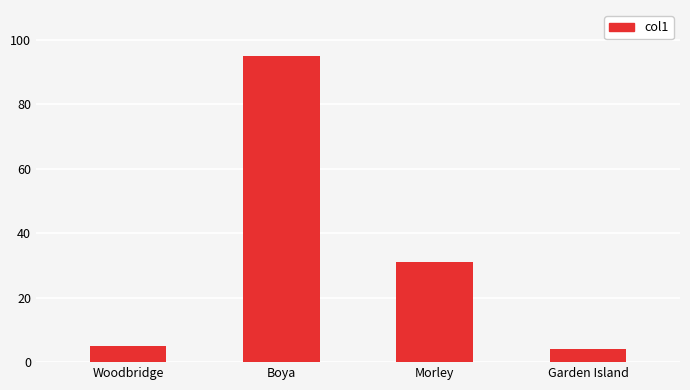

What is the smallest value displayed?

4